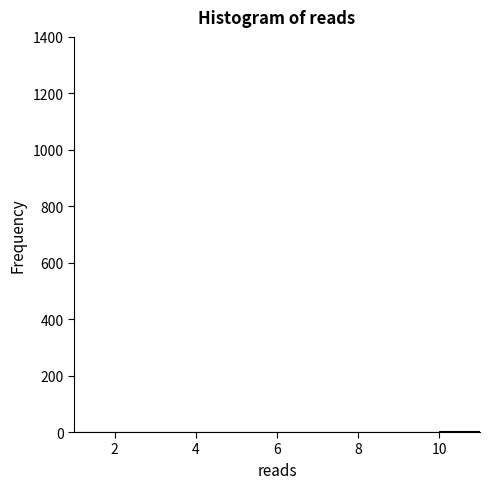

Reading left to right, list every bar in this chart as the range it spans on the x-axis followed by its height. The values are not printed on the chart, so give them approximately, as read against the axis.

1 to 2: under 20
2 to 3: under 20
3 to 4: under 20
4 to 5: under 20
5 to 6: under 20
6 to 7: under 20
7 to 8: under 20
8 to 9: under 20
9 to 10: under 20
10 to 11: under 20